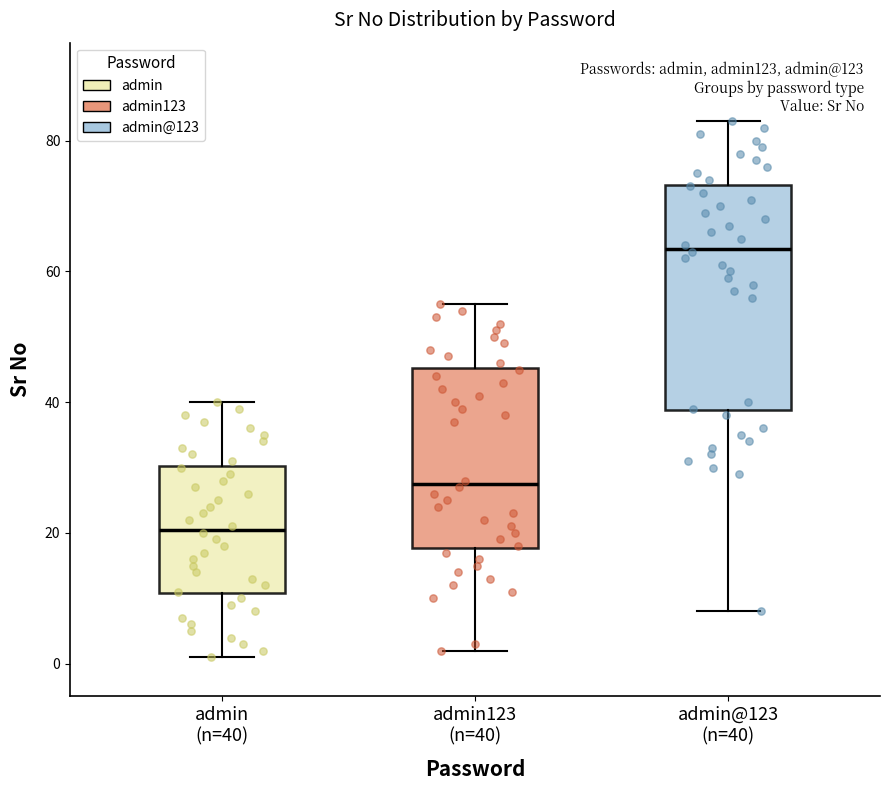

Comparing the boxes themselves (not the whiskers), which one is the tallest?

admin@123 (n=40)